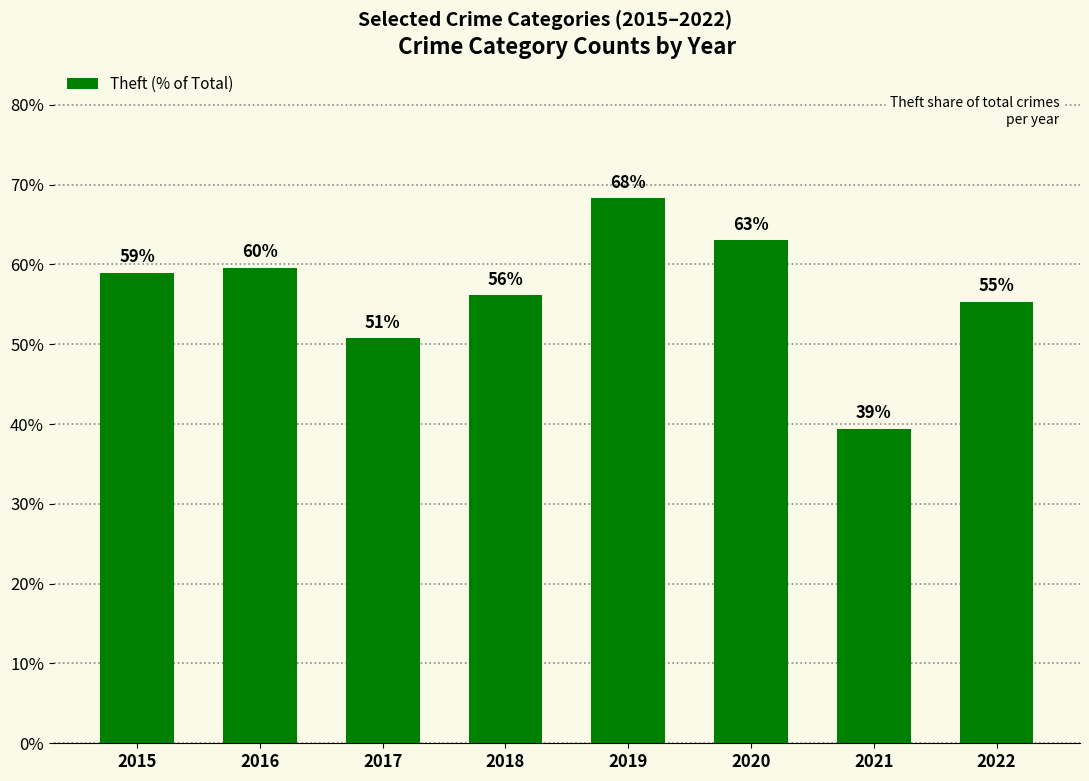

What is the difference between the values at 2018 and 2016?

3.4